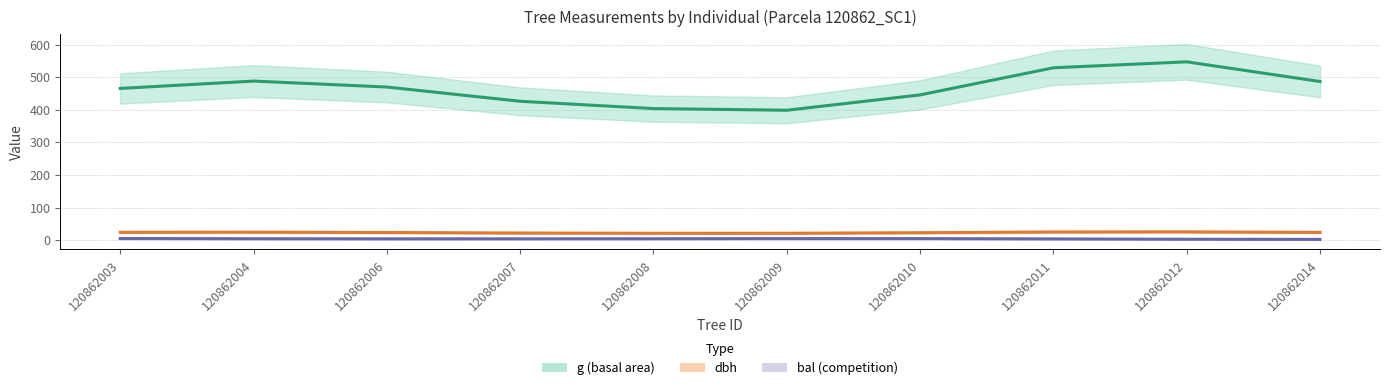

At 120862008, list the series in order from largest to smallest.

g (basal area proxy), dbh, bal (competition)